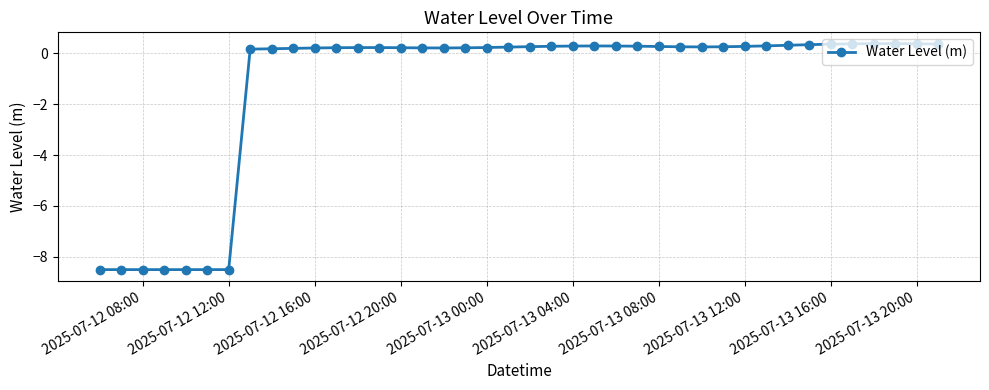

How many values exceed 0?

33